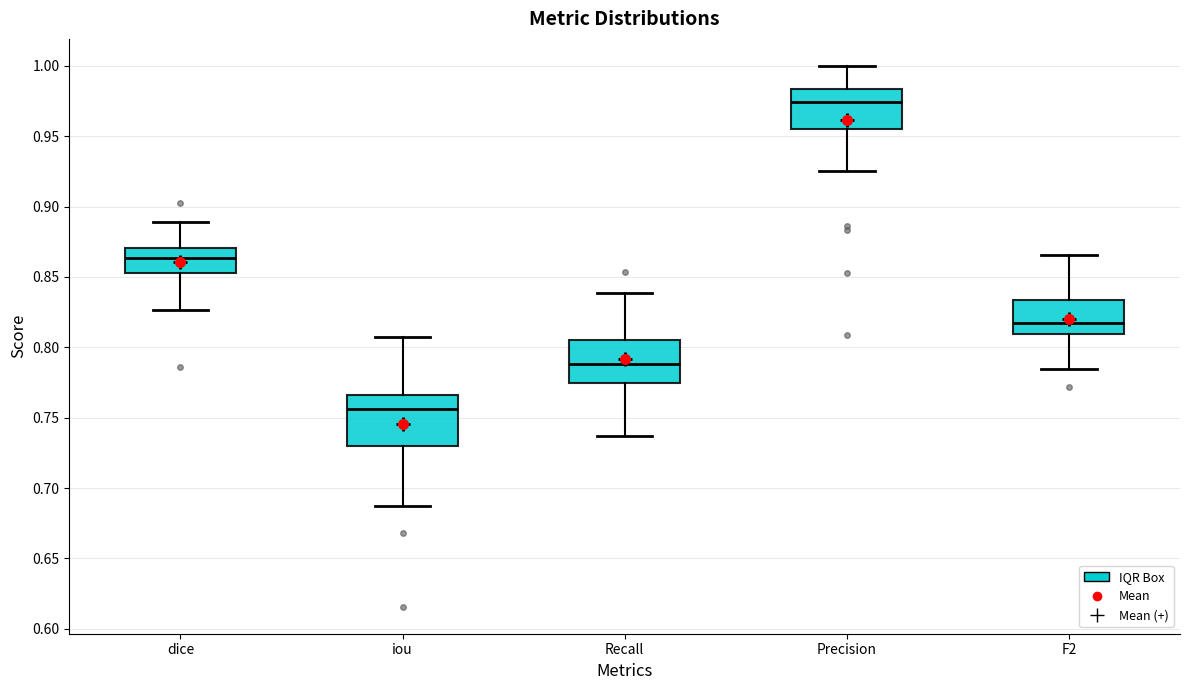

Which box's median line is the lowest?

iou